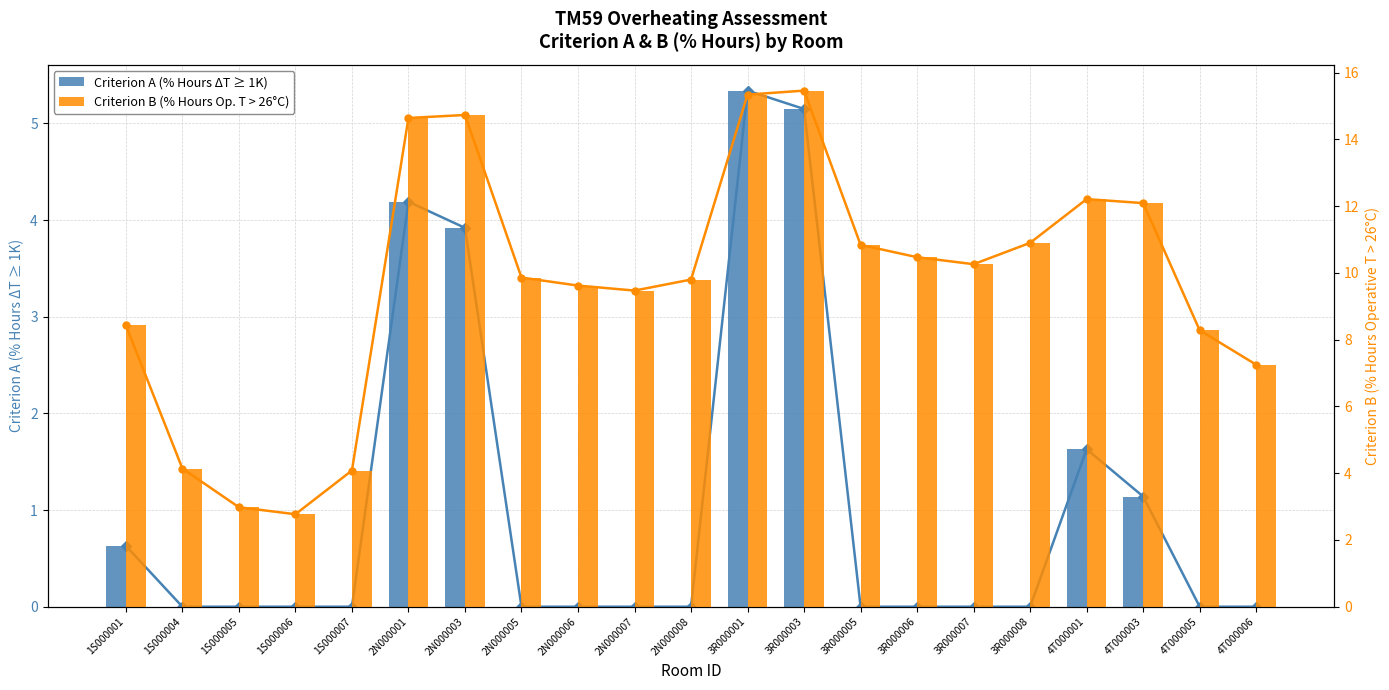

Which series has the largest total across all categories?

Criterion B (% Hours Op. T > 26°C)